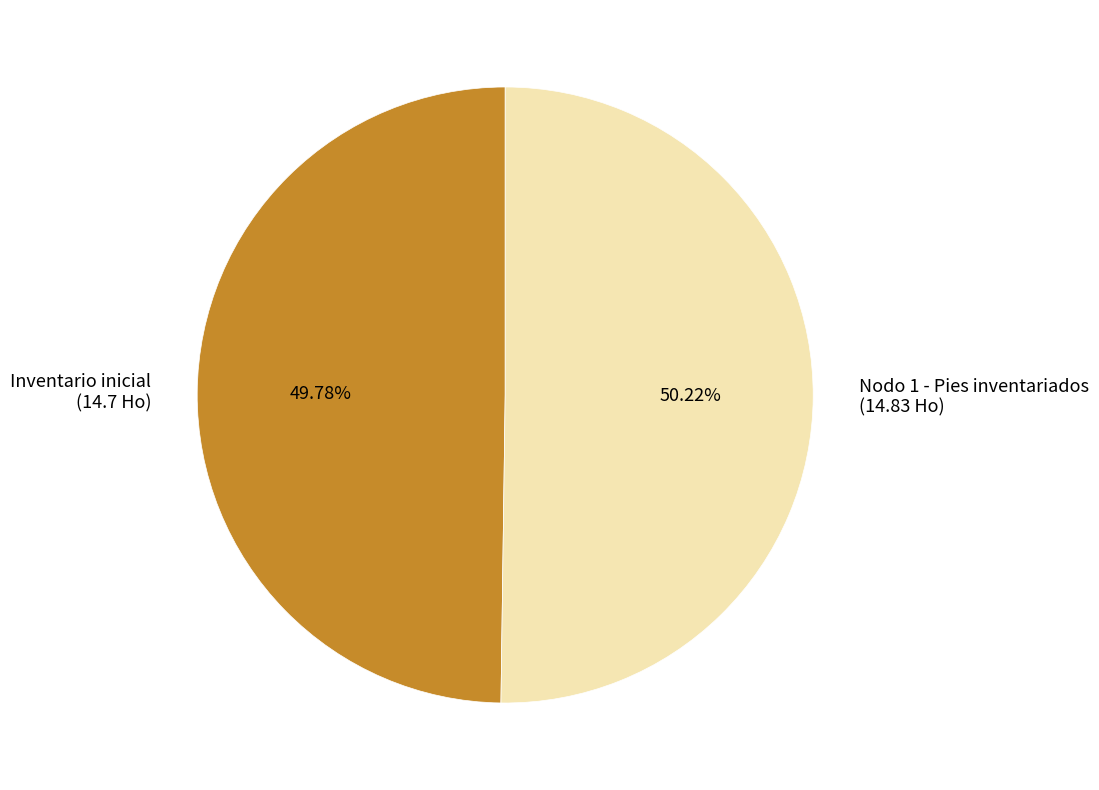

What is the ratio of the value at Nodo 1 - Pies inventariados (14.83 Ho) to the value at Inventario inicial (14.7 Ho)?

1.0